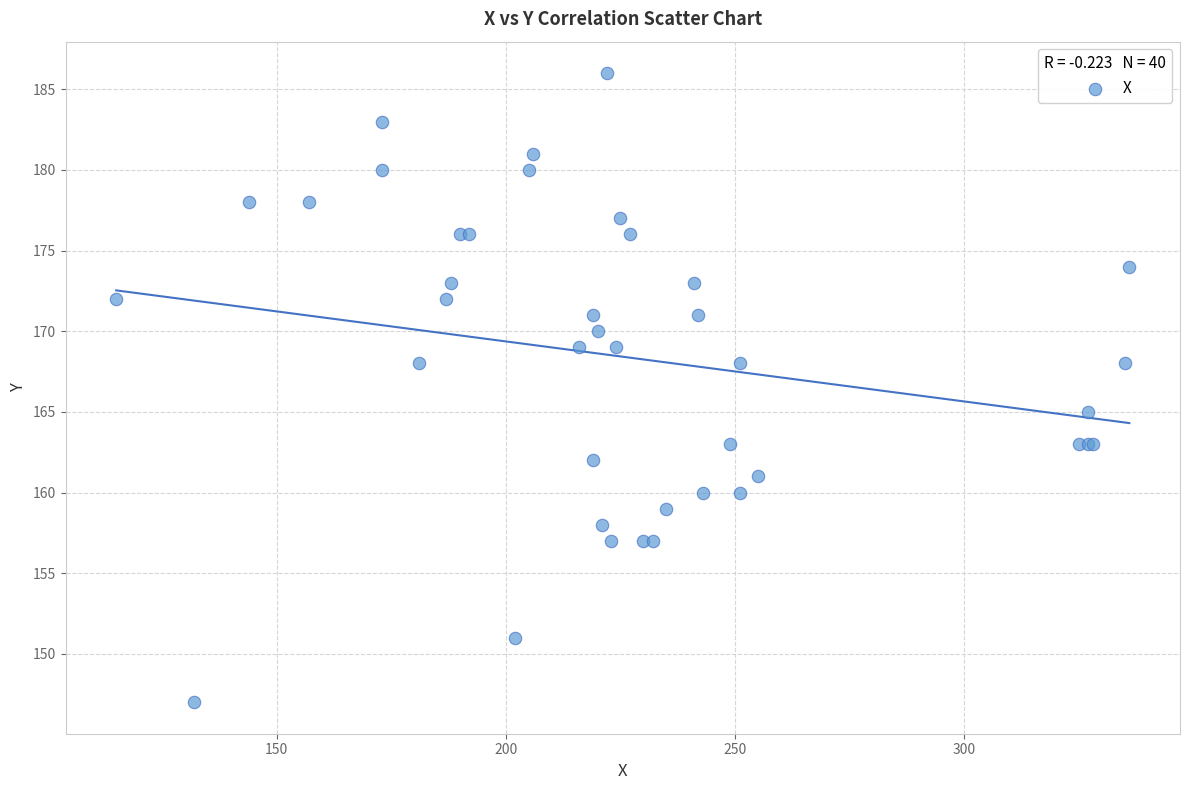

What Y value in the scatter plot is closest to 166?

165